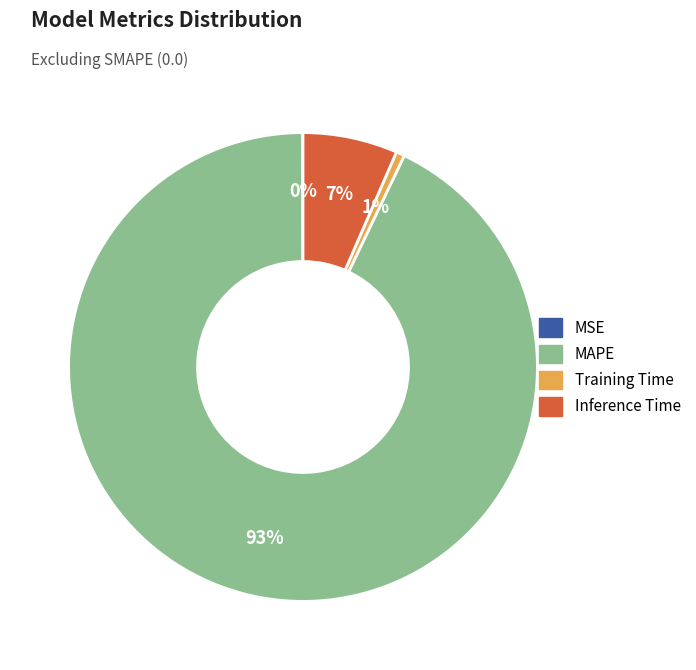

Which has a higher value, Training Time or Inference Time?

Inference Time